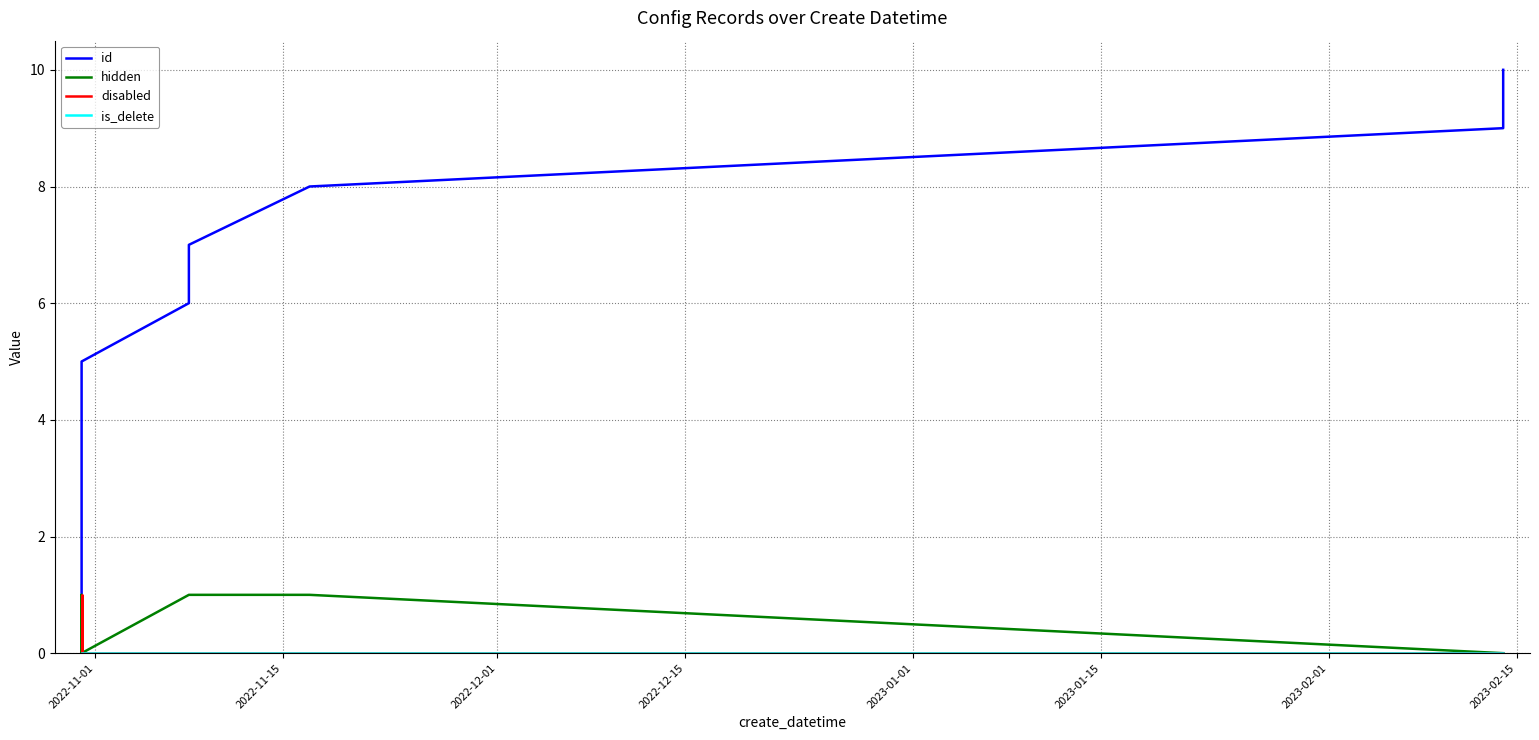

Reading right to left, extract all data points from this chart.

id: 10	9	8	7	6	5	4	3	2	1
hidden: 0	0	1	1	1	0	0	1	1	0
disabled: 0	0	0	0	0	0	0	0	1	0
is_delete: 0	0	0	0	0	0	0	0	0	0